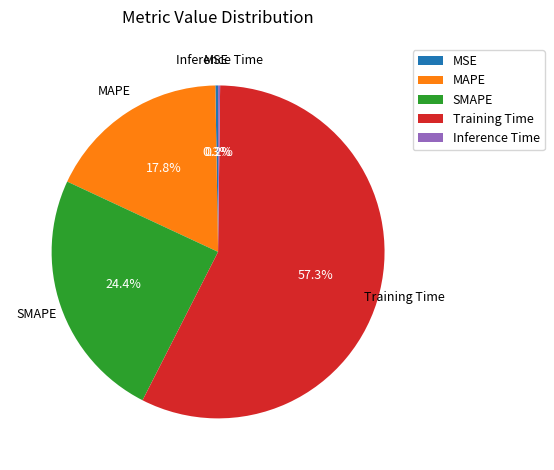

What is the total percentage of Training Time and MAPE?

75.1%